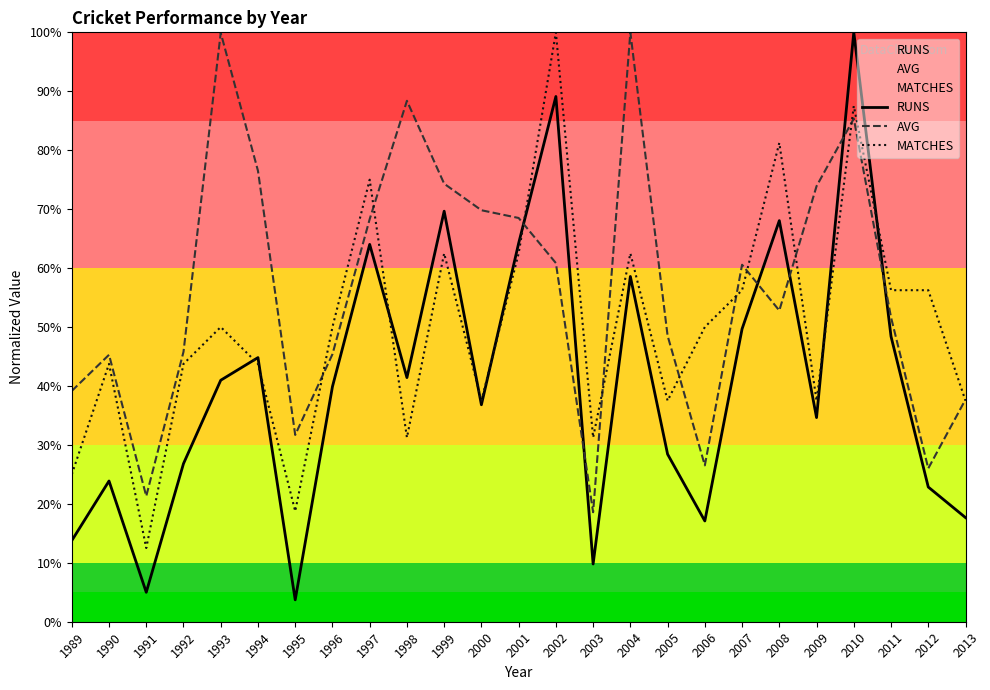

Is it true that MATCHES equals 87.5 at 2010?

True